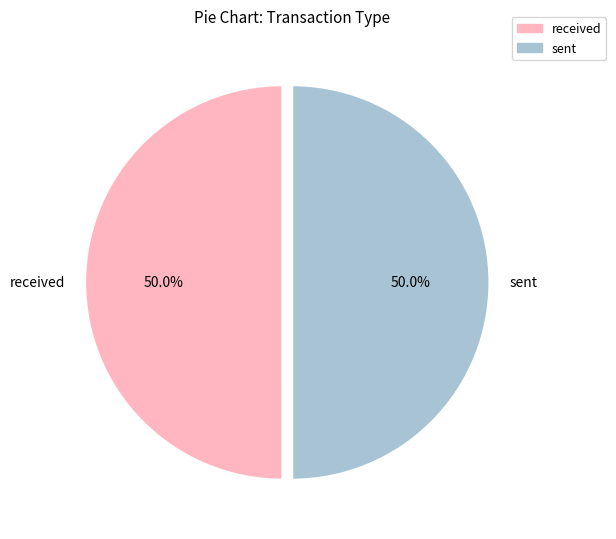

Approximately how many times larger is the value at received compared to sent?

1.0